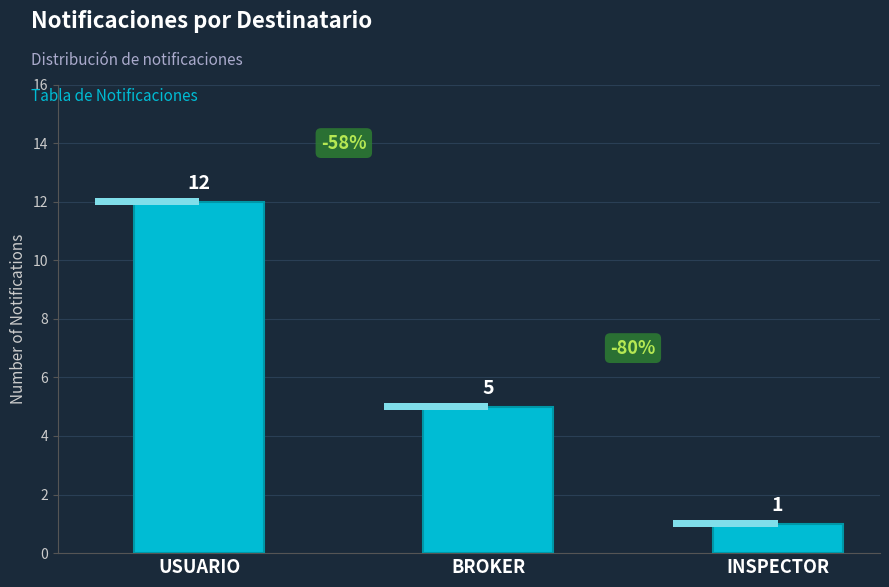

How many data points does each series have?

3